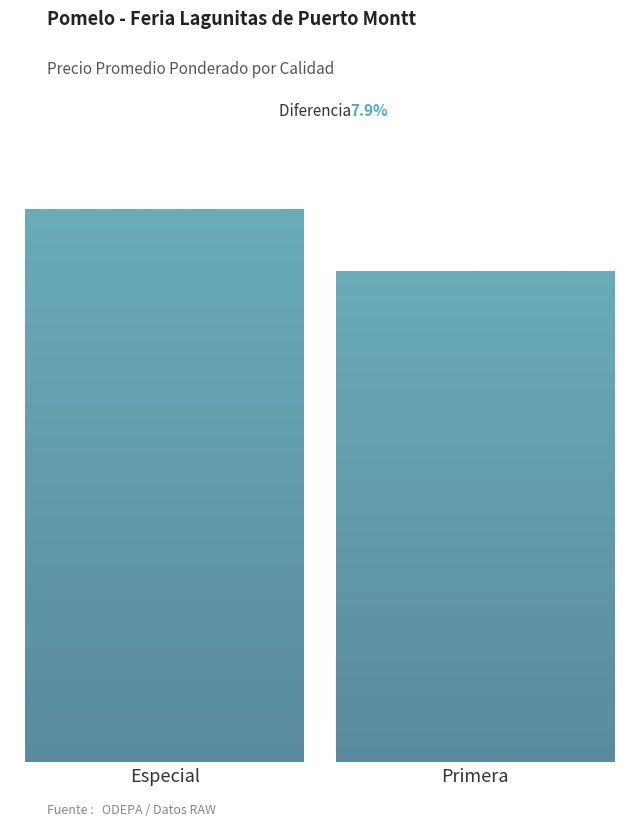

Does the chart contain any negative values?

No